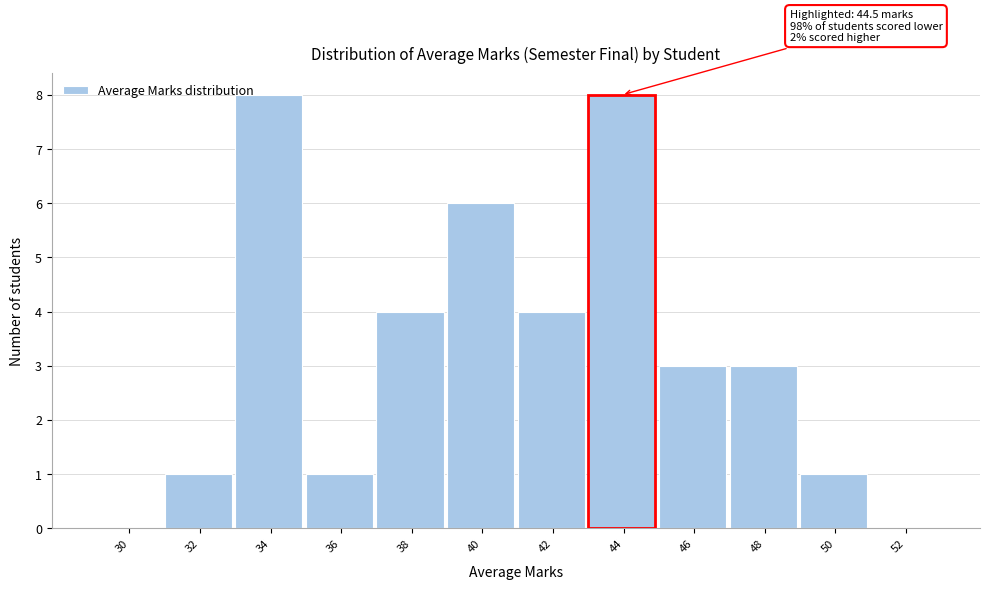

Reading left to right, extract all data points from this chart.

30=0	32=1	34=8	36=1	38=4	40=6	42=4	44=8	46=3	48=3	50=1	52=0